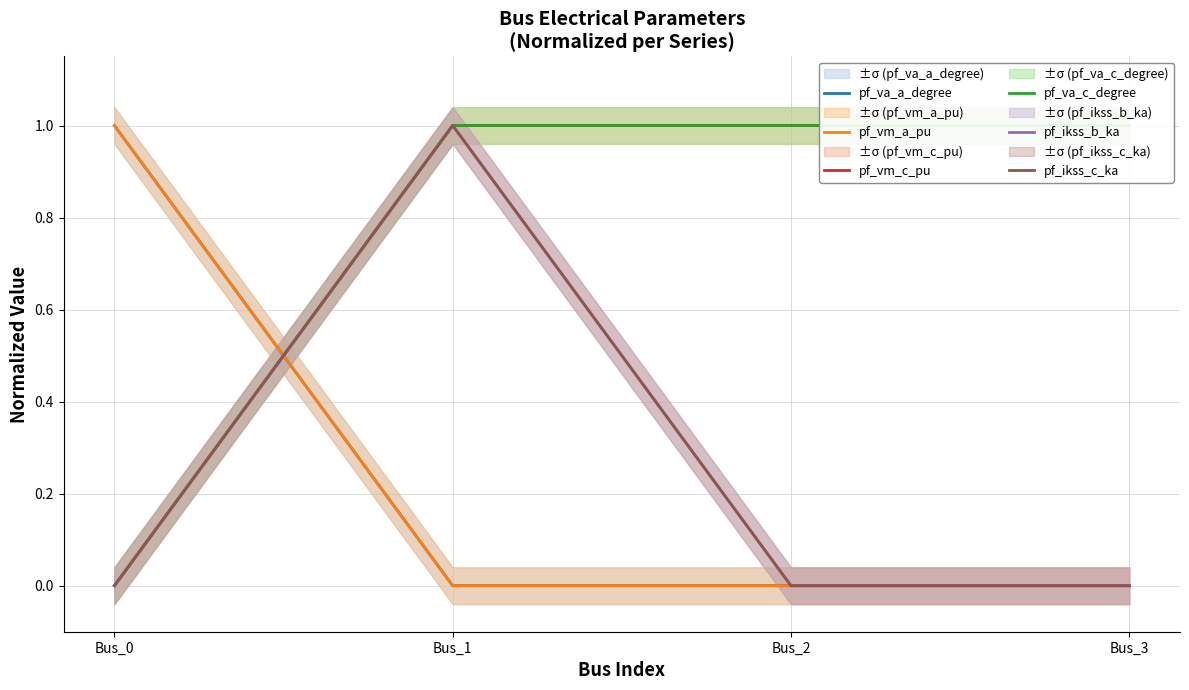

What is the average value of the pf_ikss_b_ka series?

0.2